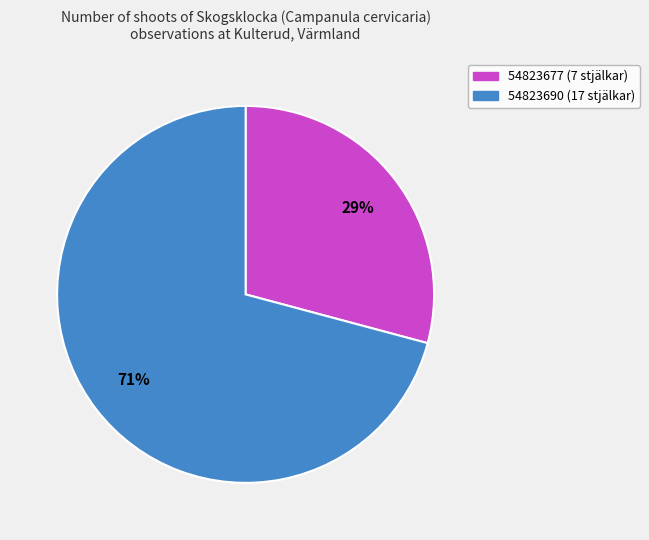

Rank the categories by value from lowest to highest.

54823677 (7 stjälkar), 54823690 (17 stjälkar)